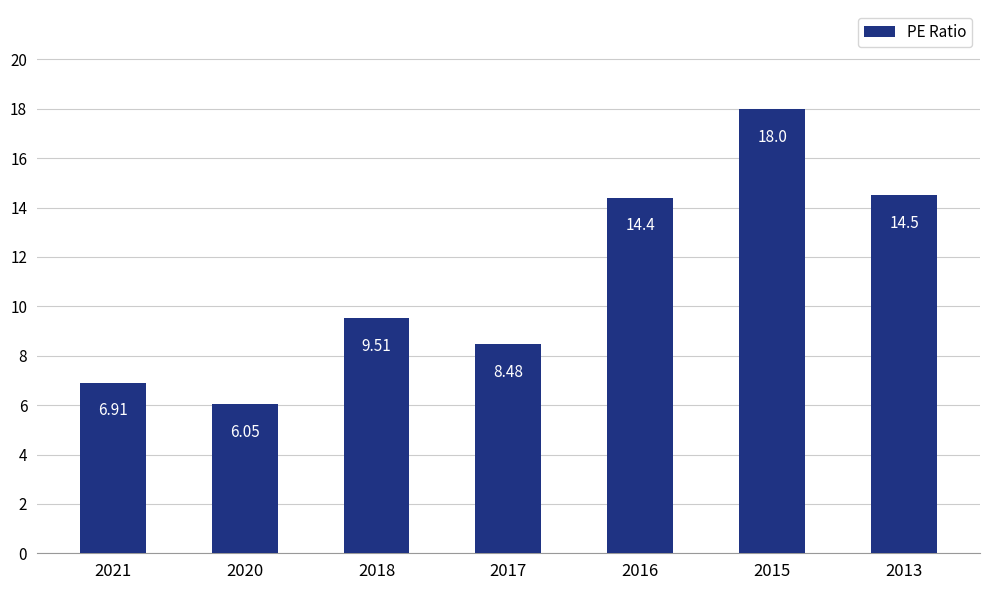

Between 2017 and 2015, which is larger?

2015